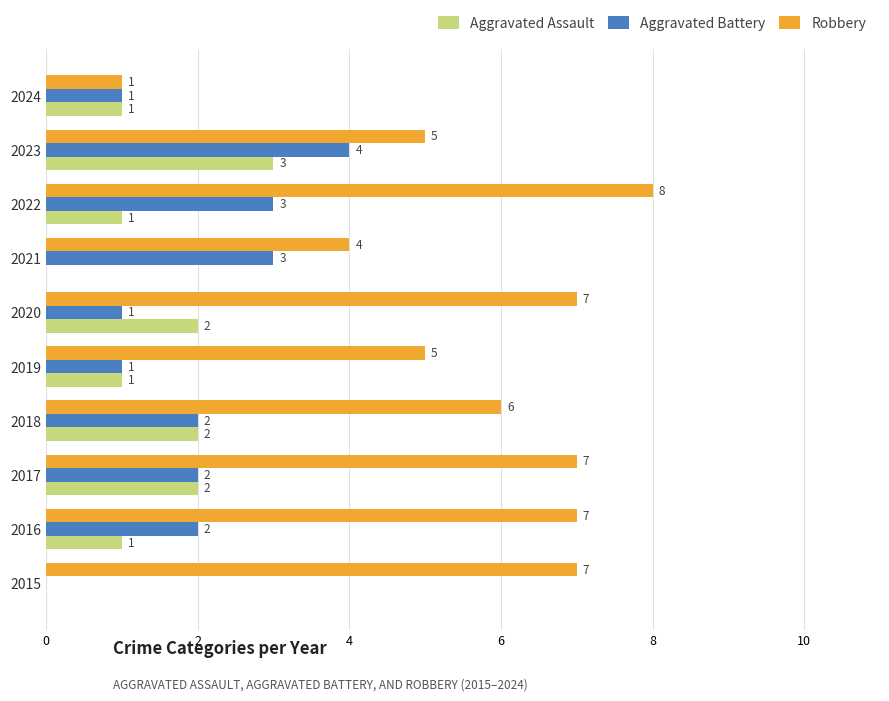

What is the sum of the Aggravated Battery values at 2024 and 2018?

3